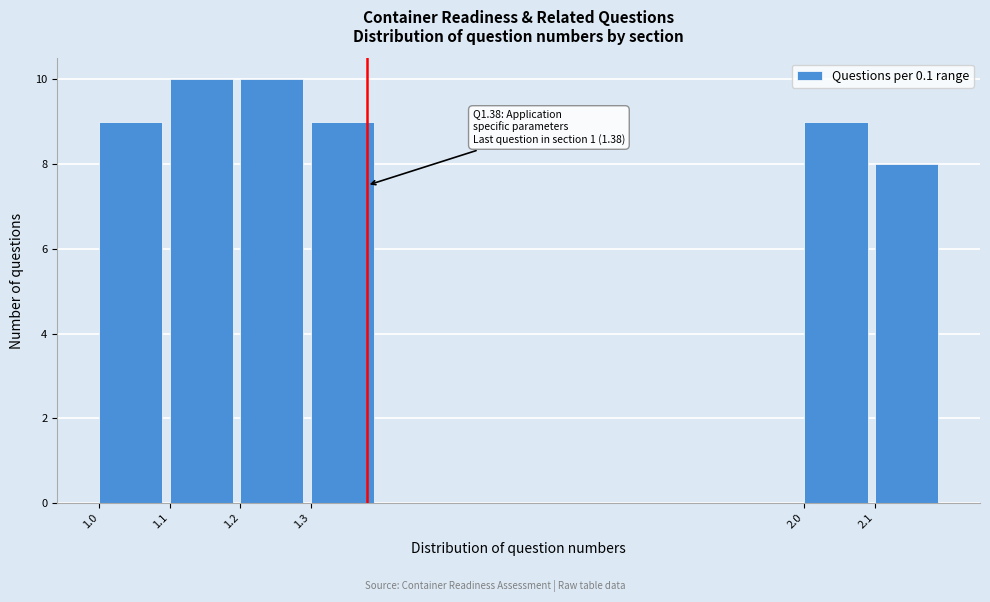

Reading left to right, what are all the values shown in this chart?

1.0=9	1.1=10	1.2=10	1.3=9	2.0=9	2.1=8